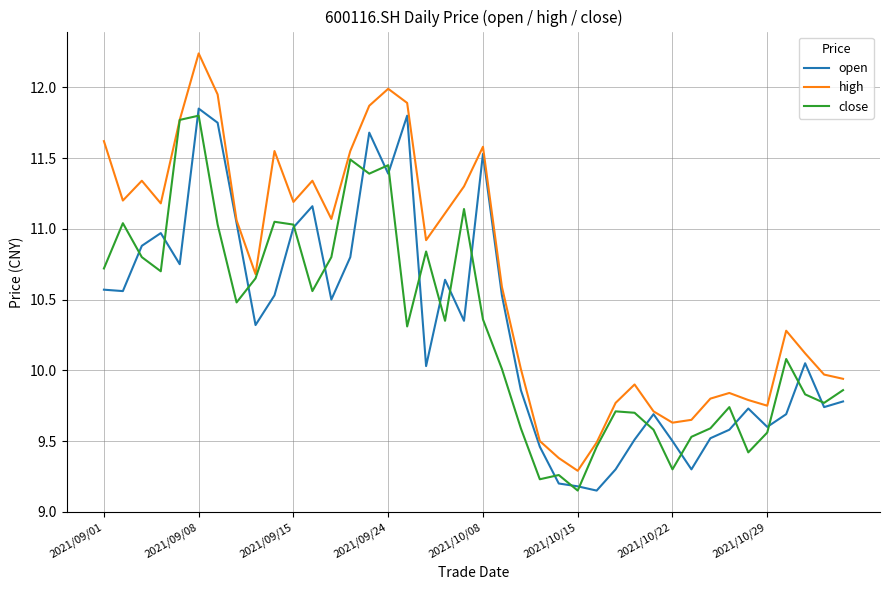

Which series has the widest spread of values?

high